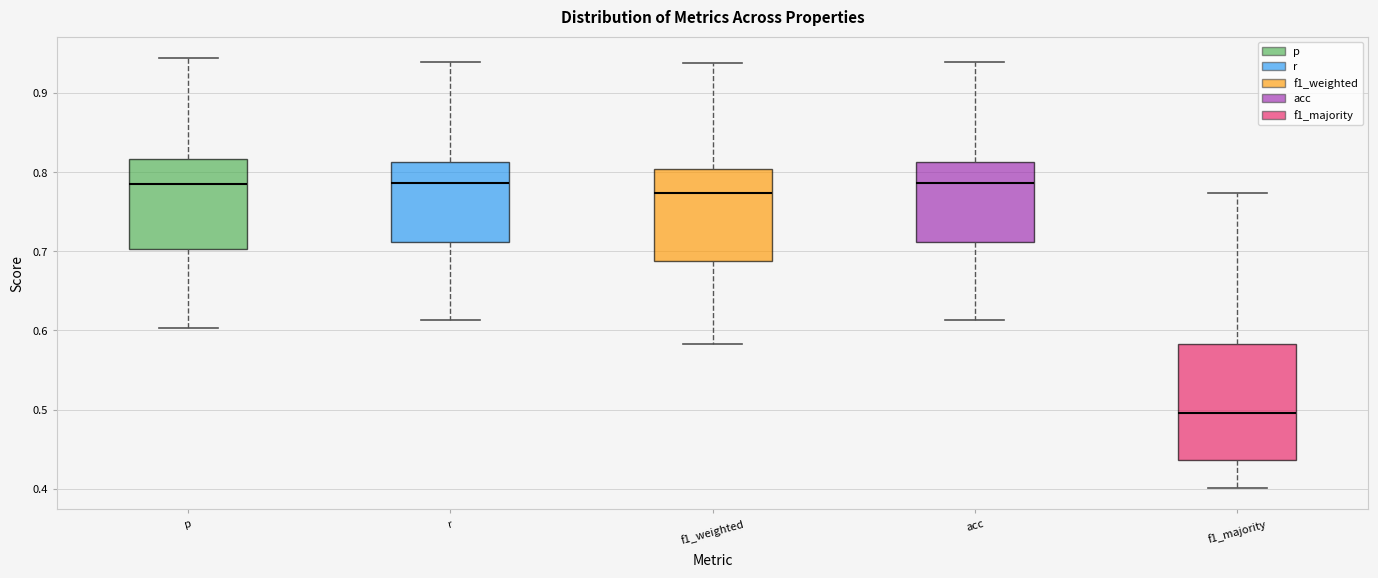

Where does the lower whisker of the box for f1_weighted end on the y-axis? The values are not printed on the chart, so give them approximately, as read against the axis.

0.58